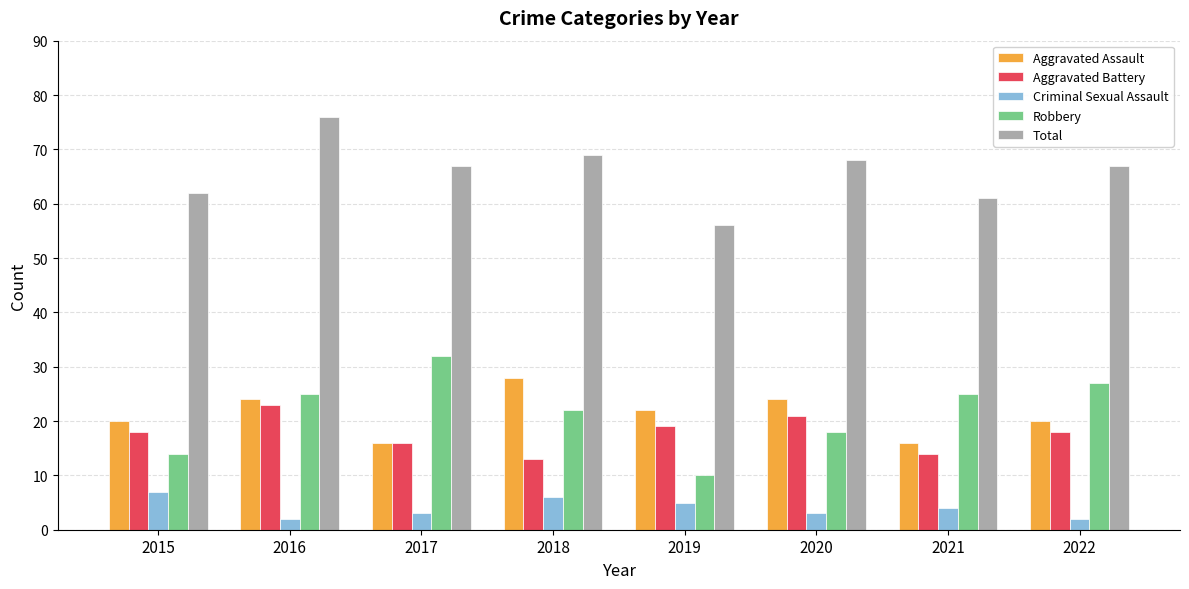

What are all the series names shown in the legend?

Aggravated Assault, Aggravated Battery, Criminal Sexual Assault, Robbery, Total